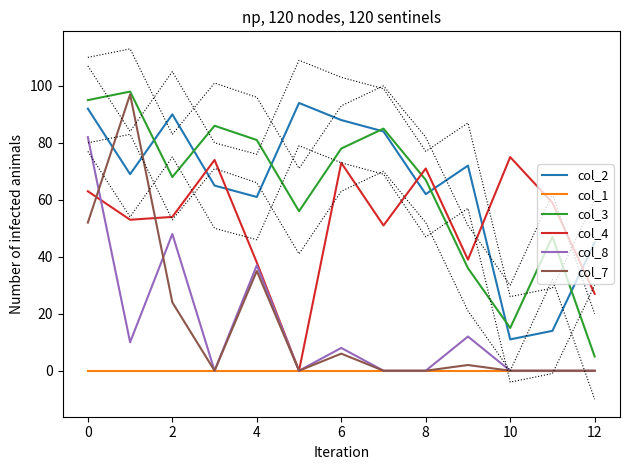

The value of col_7 at 12 is 0. True or false?

True